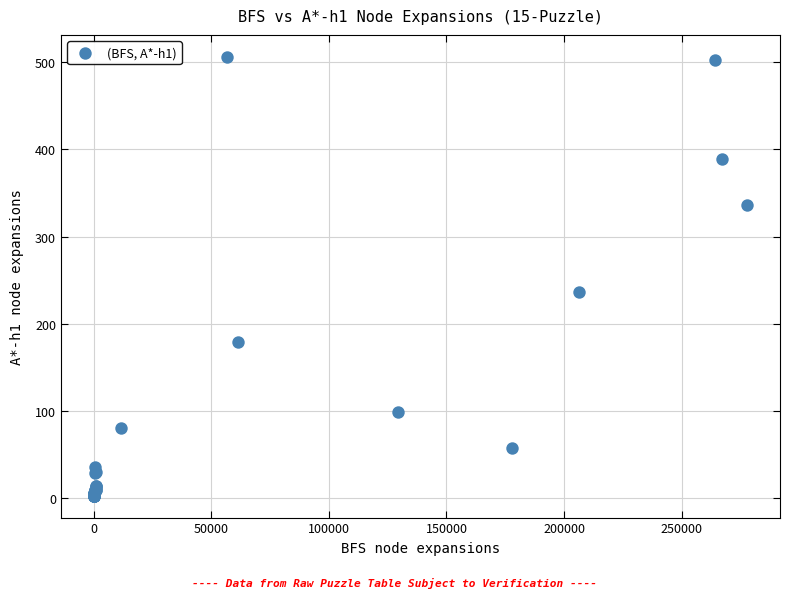

What Y value in the scatter plot is closest to 254?

237